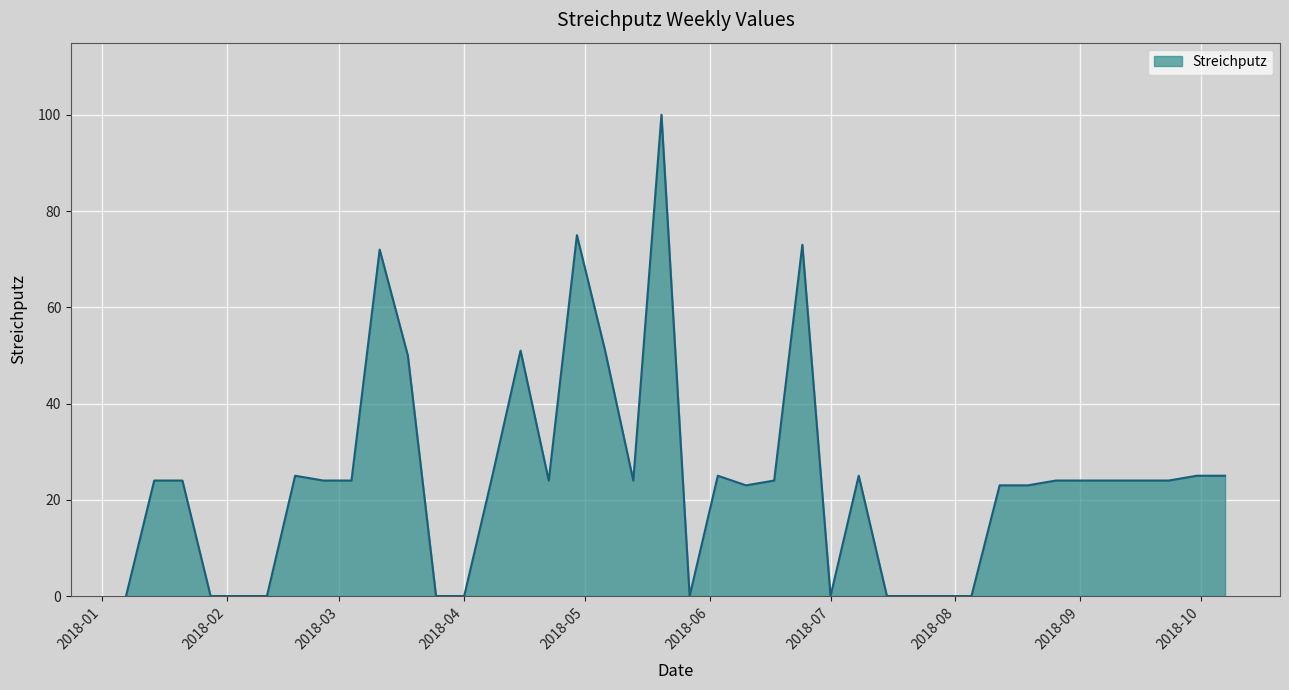

What is the greatest value displayed?

100